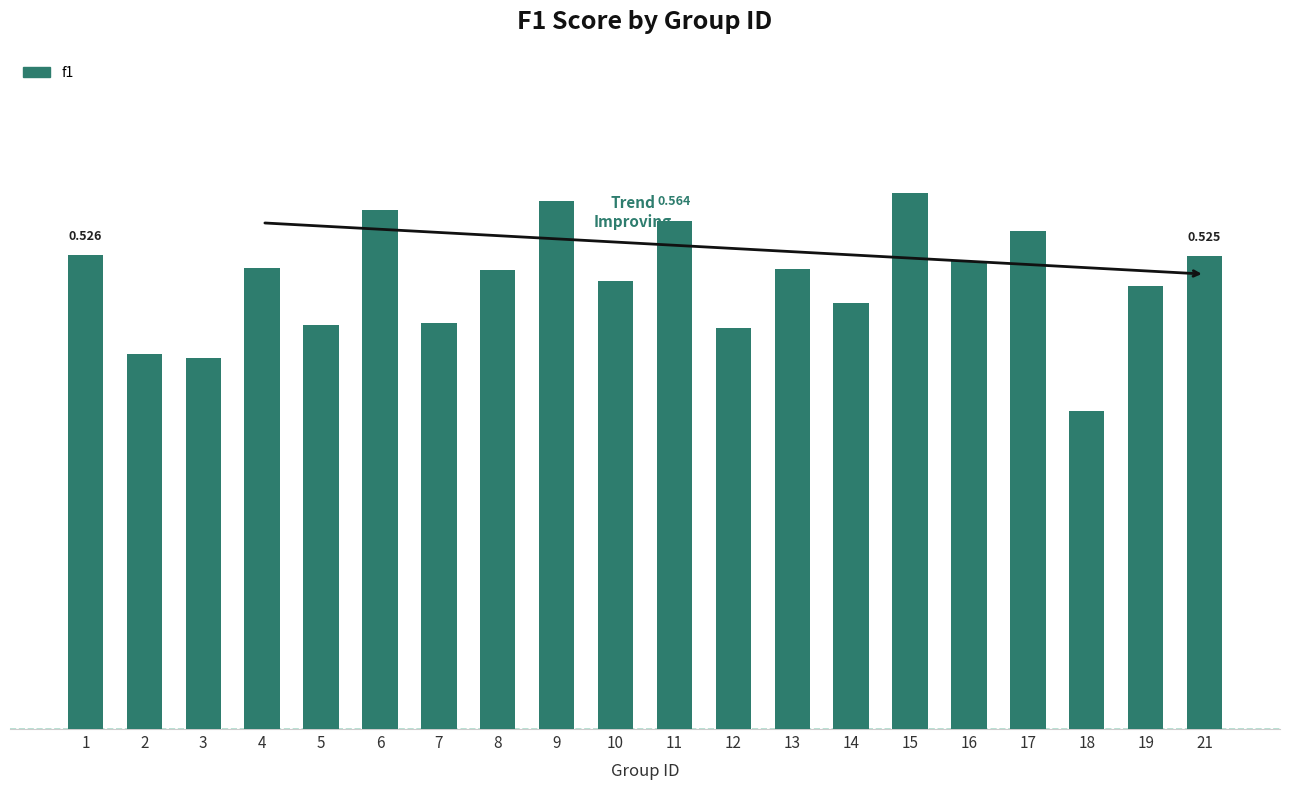

Rank the categories by value from lowest to highest.

18, 3, 2, 12, 5, 7, 14, 19, 10, 8, 13, 4, 16, 21, 1, 17, 11, 6, 9, 15